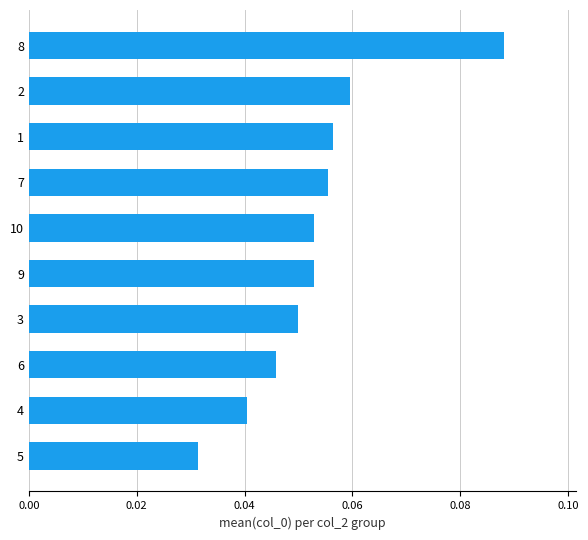

The chart shows a value of 0.1 at 6. True or false?

False